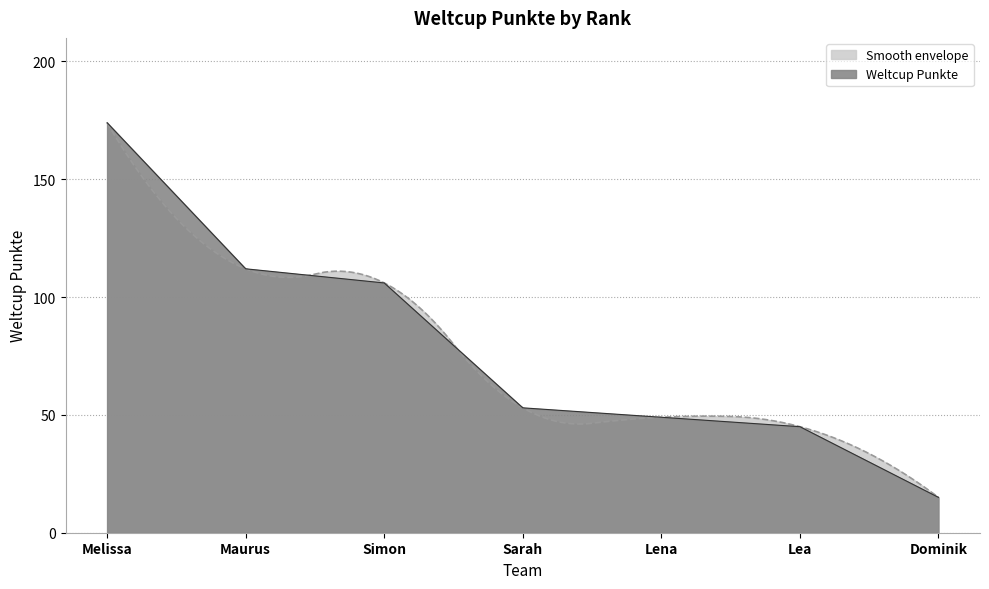

Which has a higher value, Lea or Dominik?

Lea